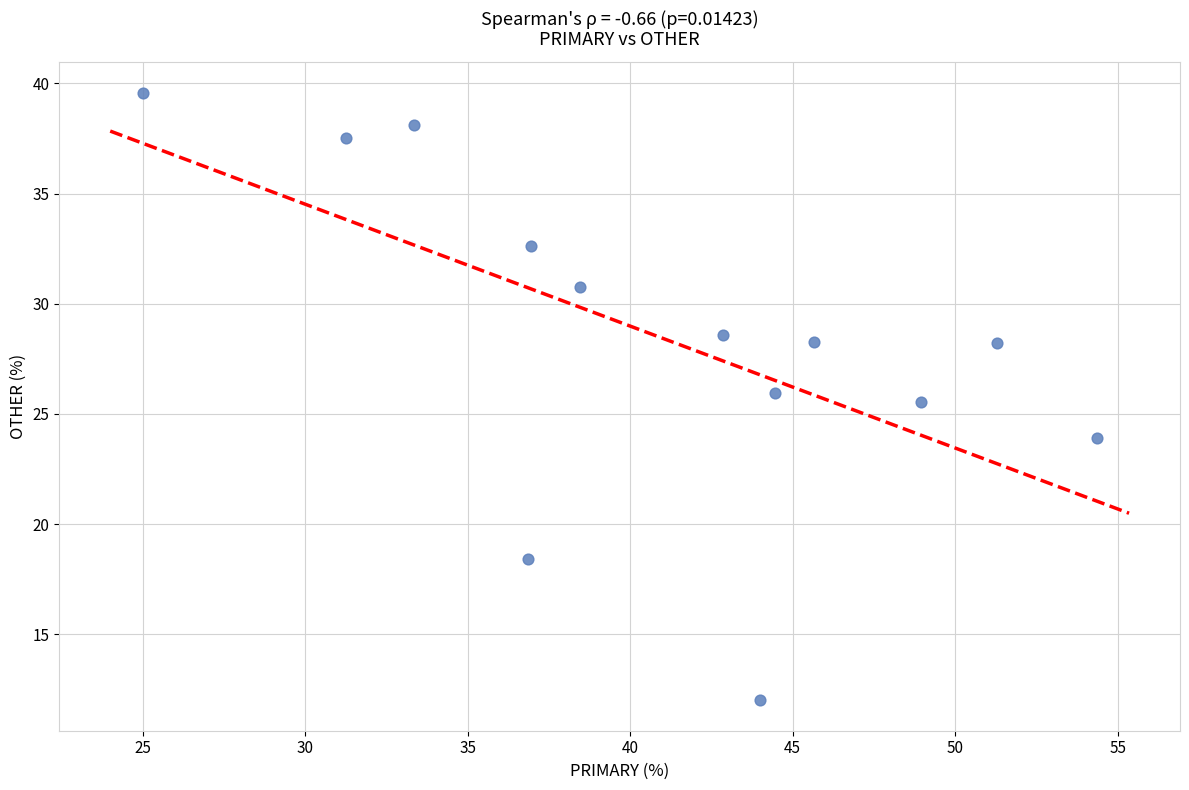

What Y value in the scatter plot is closest to 25?

25.5